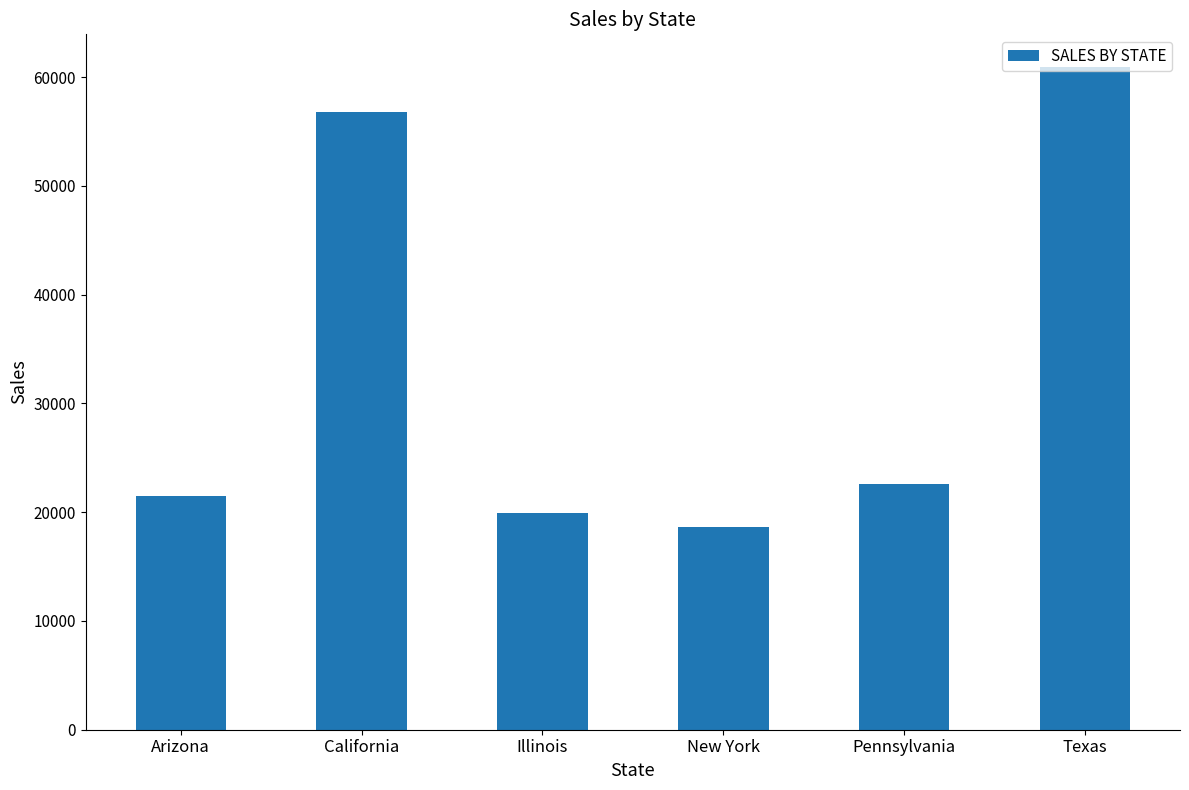

Which category has the lowest value across all series?

New York